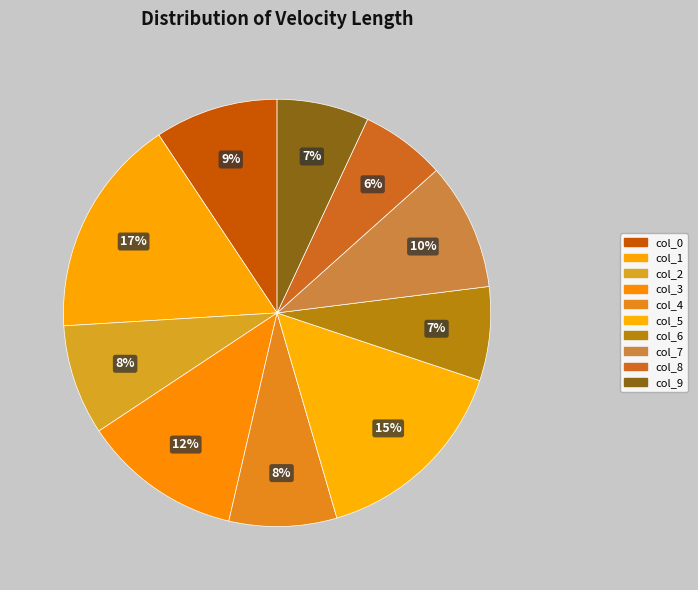

How many slices are in this pie chart?

10